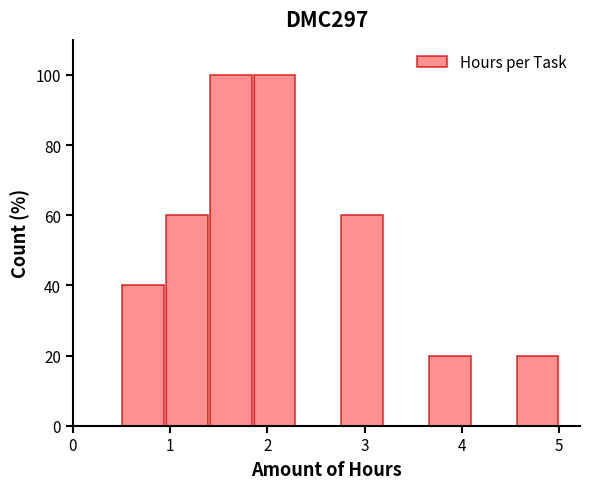

What is the height of the bar covering 2.75 to 3.20 on the x-axis? Neither the bar edges nor the heights are printed on the chart, so give them approximately, as read against the axes.

60